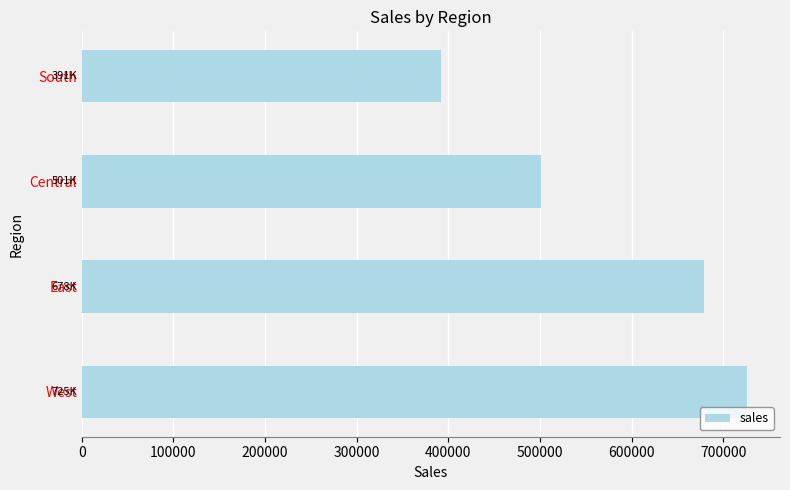

Are the bars horizontal?

Yes